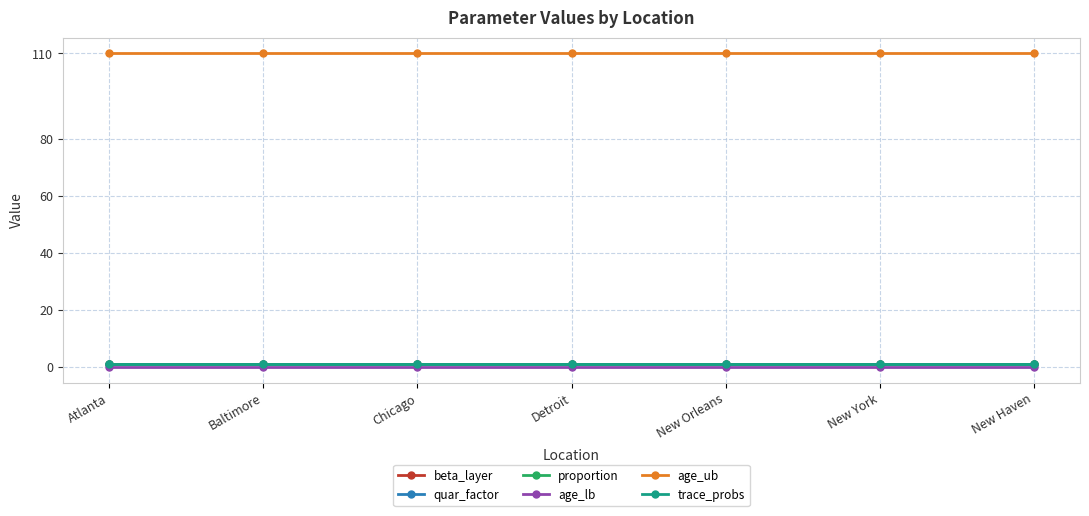

Does the chart have visible grid lines?

Yes